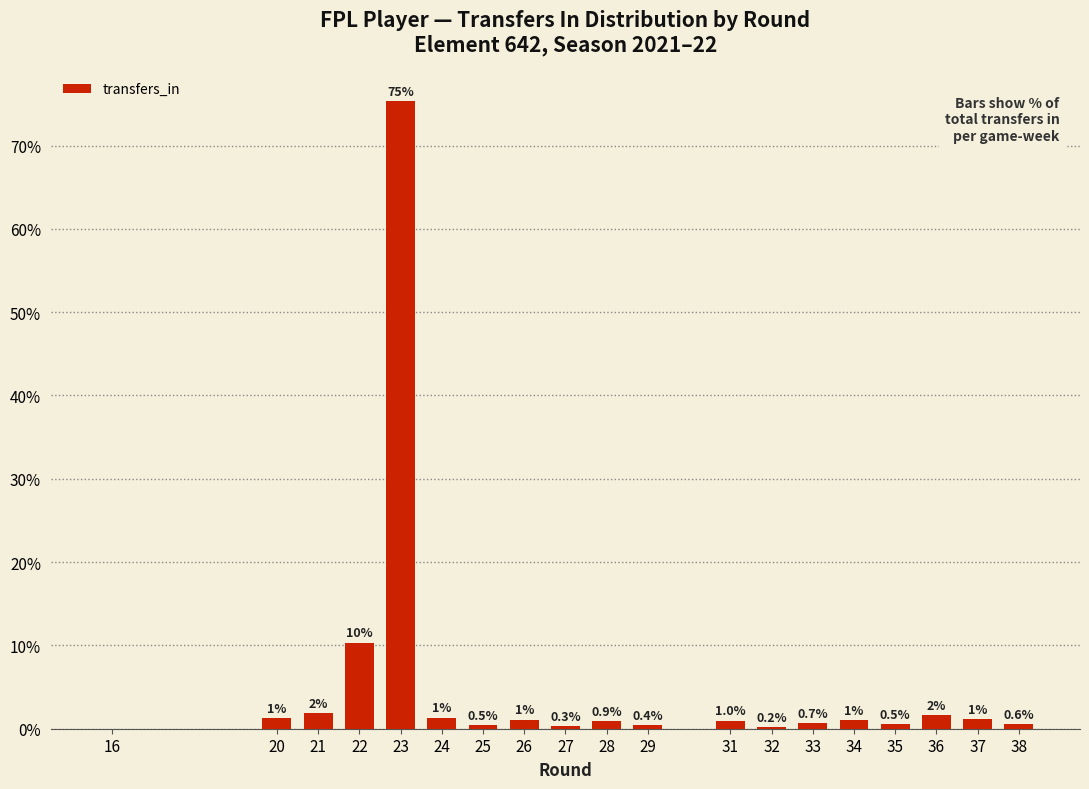

Does the chart contain stacked bars?

No